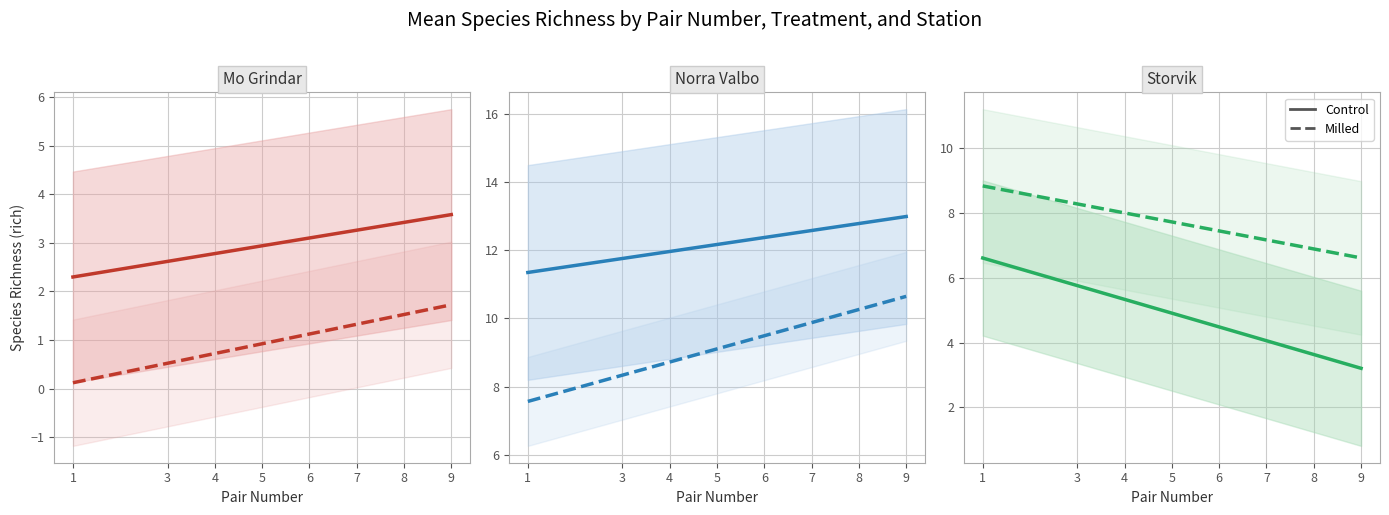

At which category is the sum across all series the highest?

1